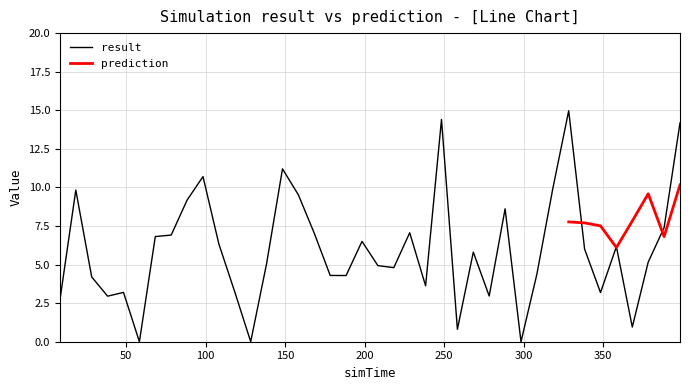

List the labels in order of value, smallest first.

58.3, 128.3, 298.3, 258.3, 368.3, 8.3, 38.3, 278.3, 348.3, 48.3, 118.3, 238.3, 28.3, 188.3, 178.3, 308.3, 218.3, 208.3, 138.3, 378.3, 268.3, 338.3, 358.3, 108.3, 198.3, 68.3, 78.3, 168.3, 228.3, 388.3, 288.3, 88.3, 158.3, 18.3, 318.3, 98.3, 148.3, 398.3, 248.3, 328.3